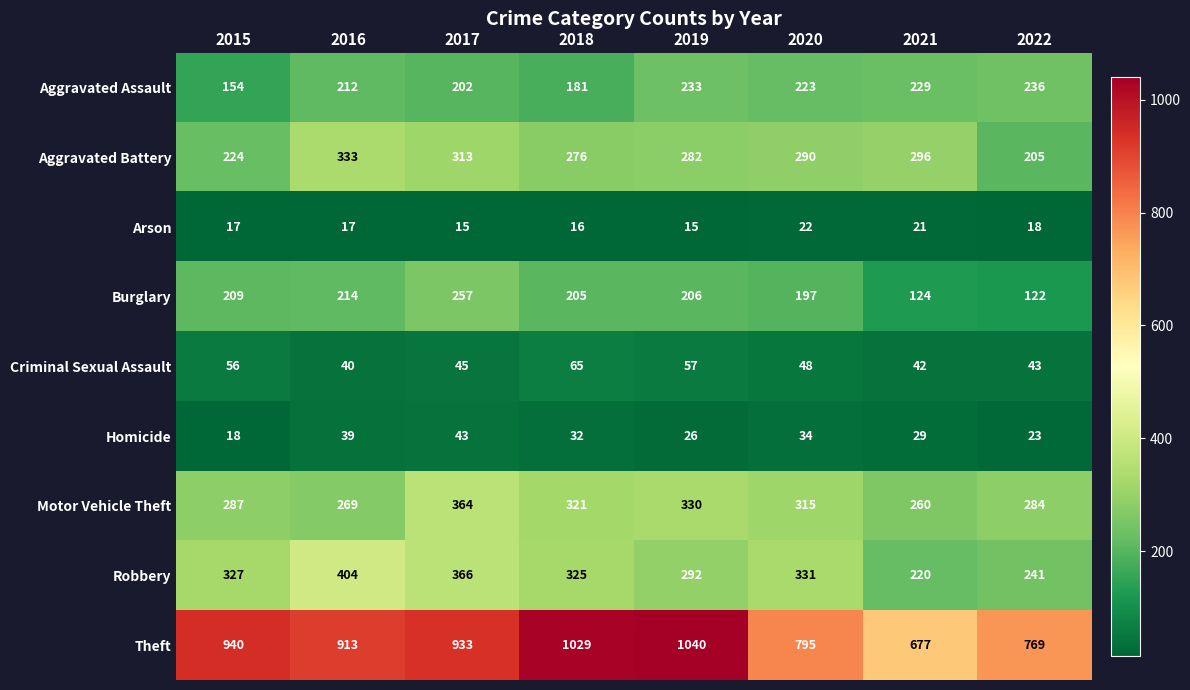

Between 2020 and 2022, which series saw the biggest shift?

Robbery